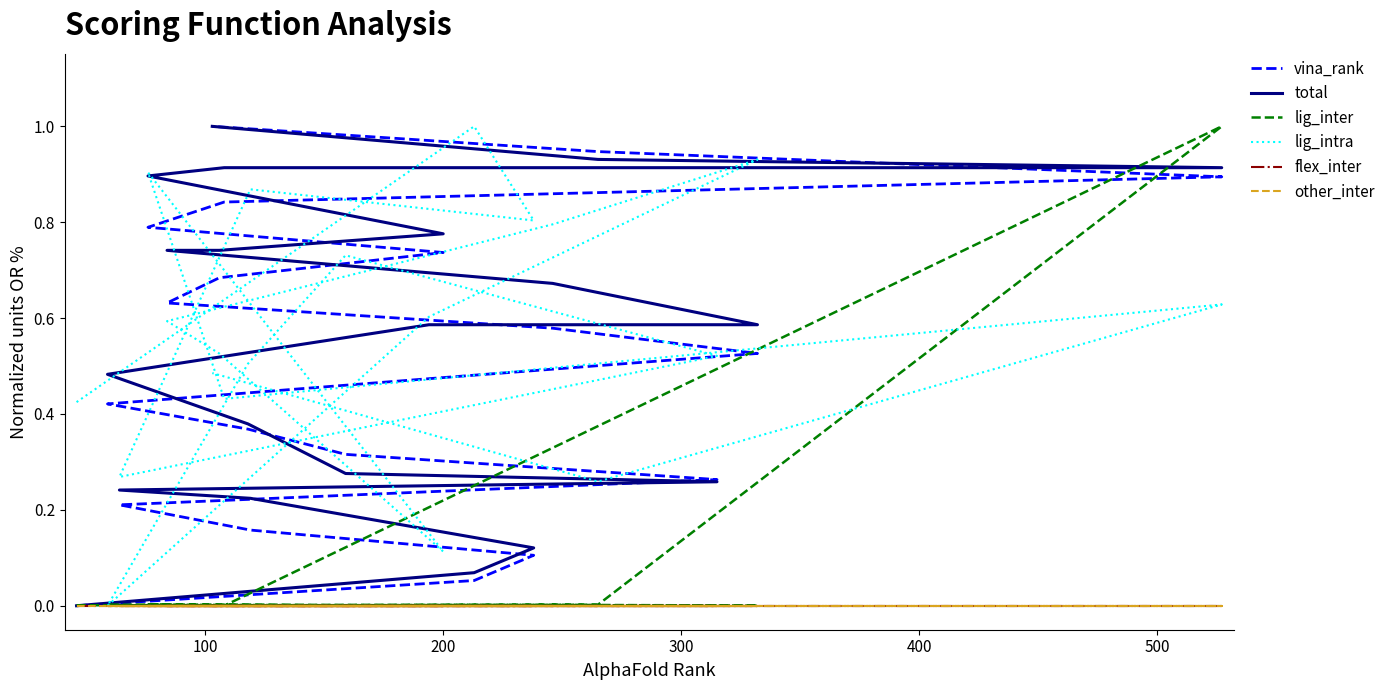

Count the number of categories in the chart.

20